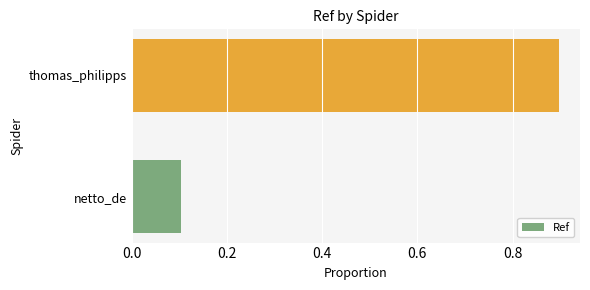

How many data points does each series have?

2